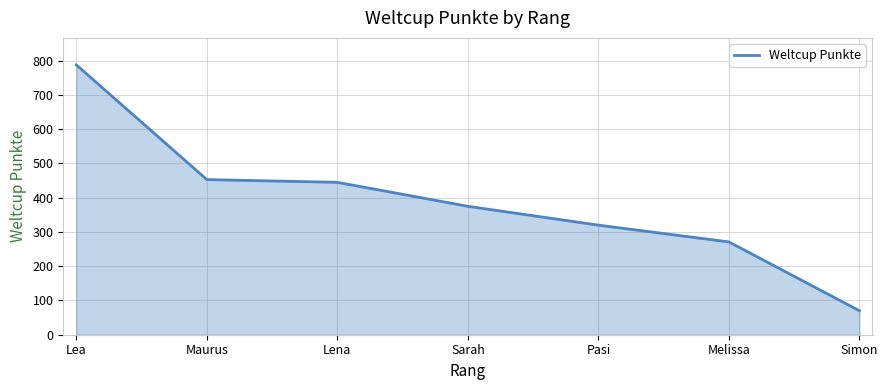

How many values are below 375?

3